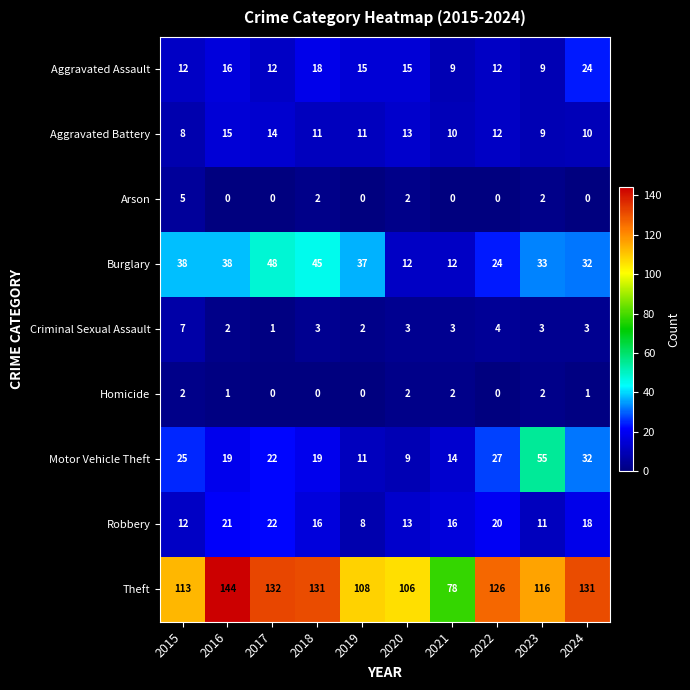

What is the sum of all Motor Vehicle Theft values?

233